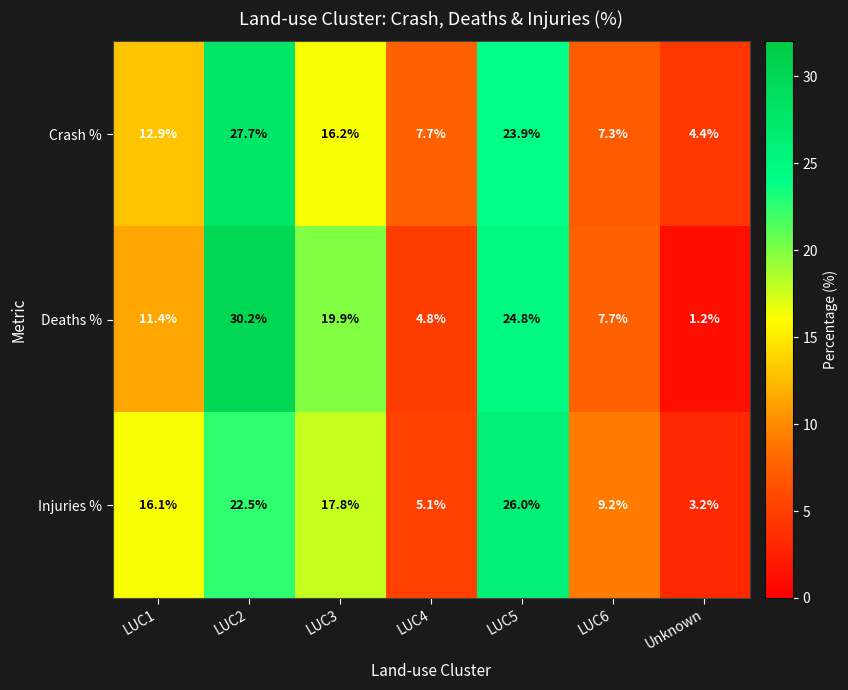

At which label does Crash % reach its minimum?

Unknown